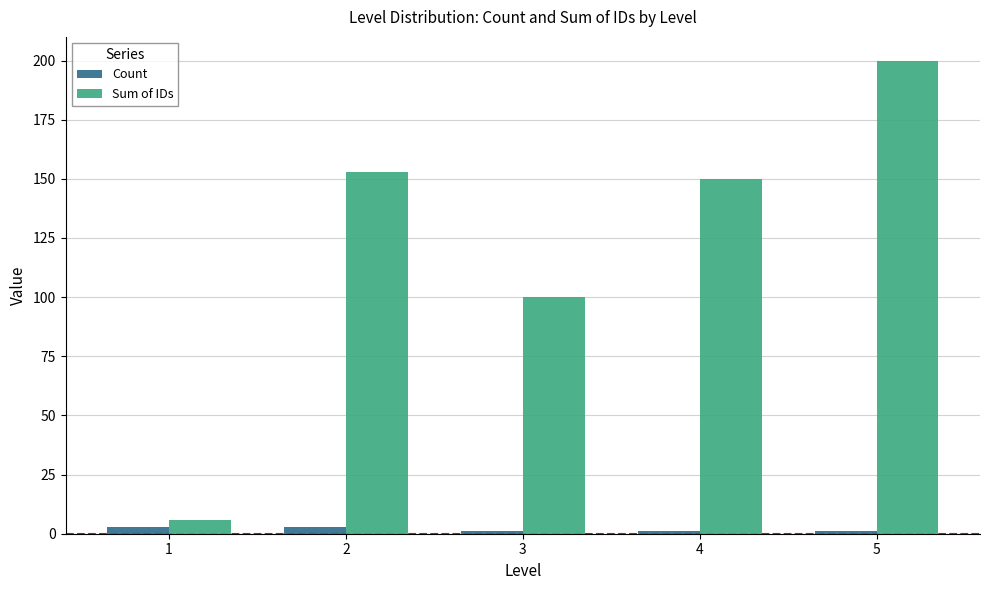

What is the average value of the Sum of IDs series?

122